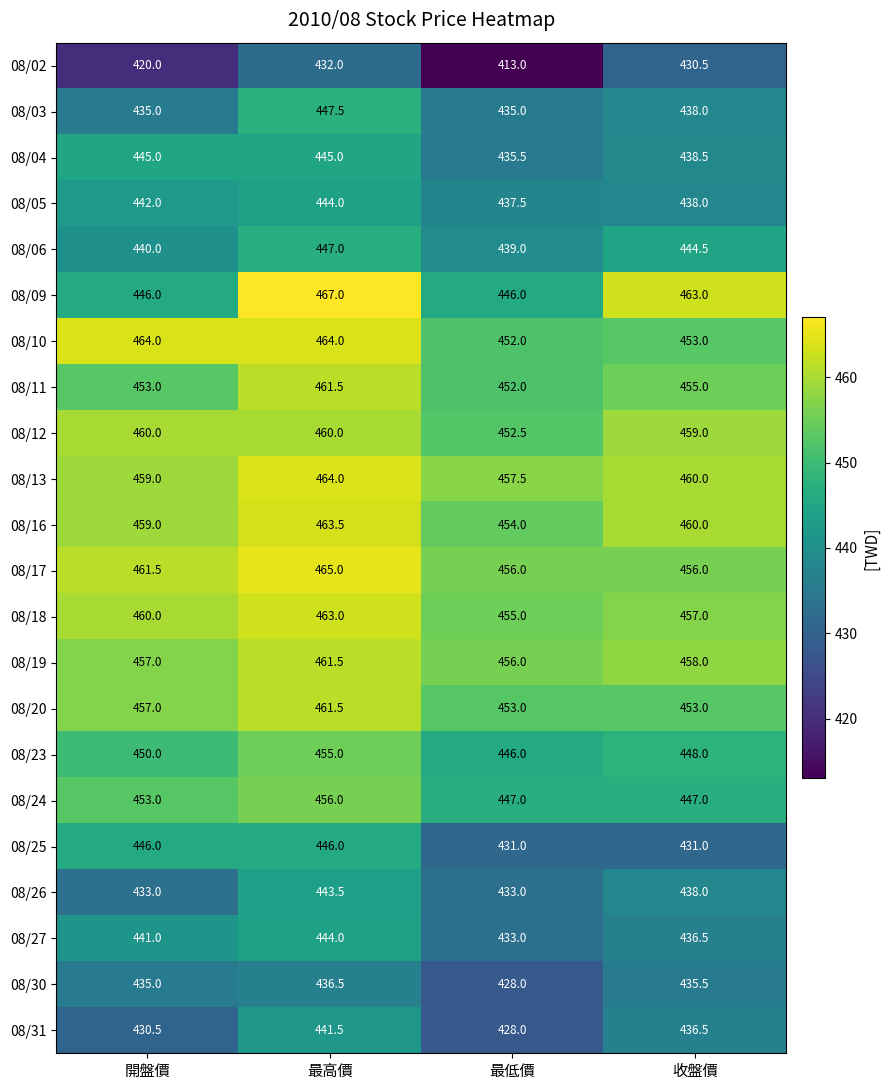

Which series has the widest spread of values?

08/09